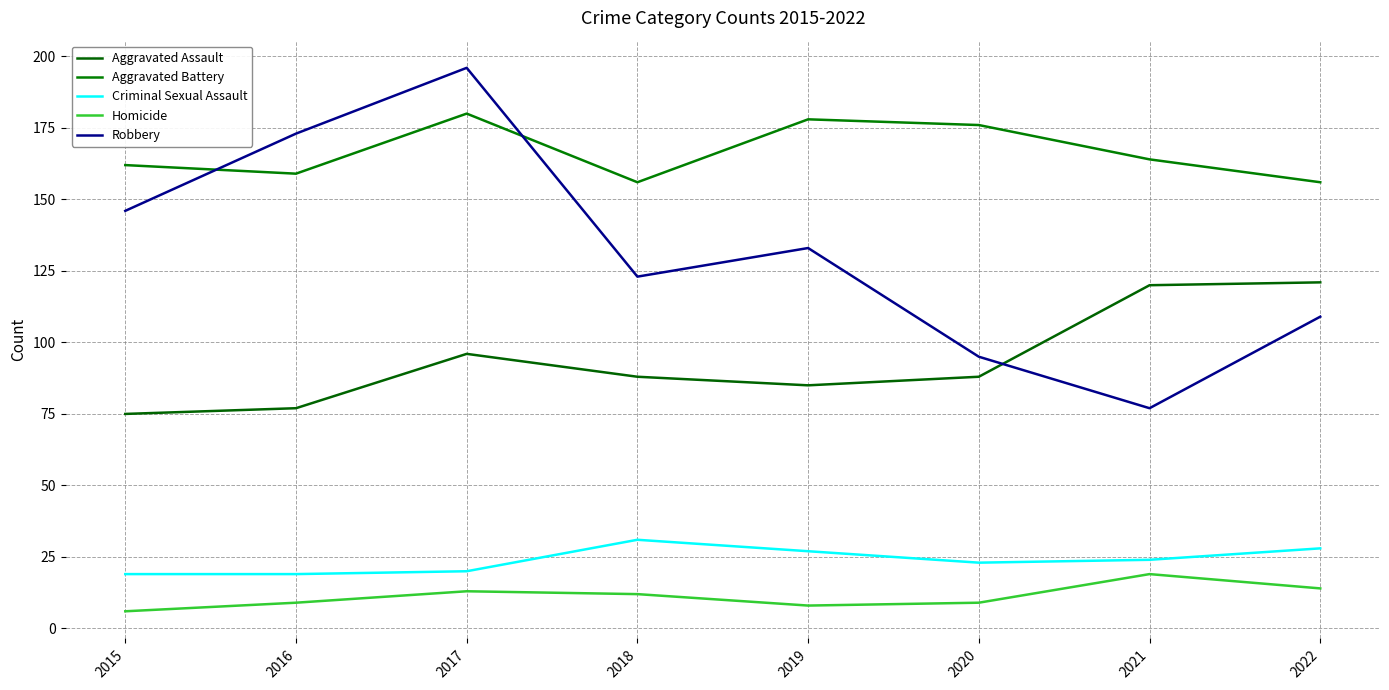

Does the chart have visible grid lines?

Yes